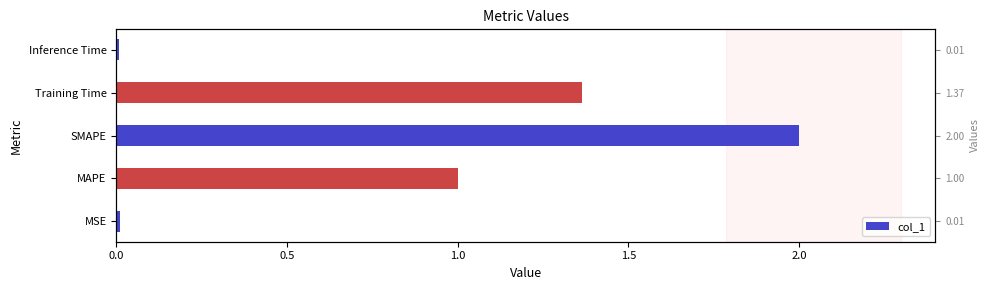

True or false: the data shows 3.4 at SMAPE.

False